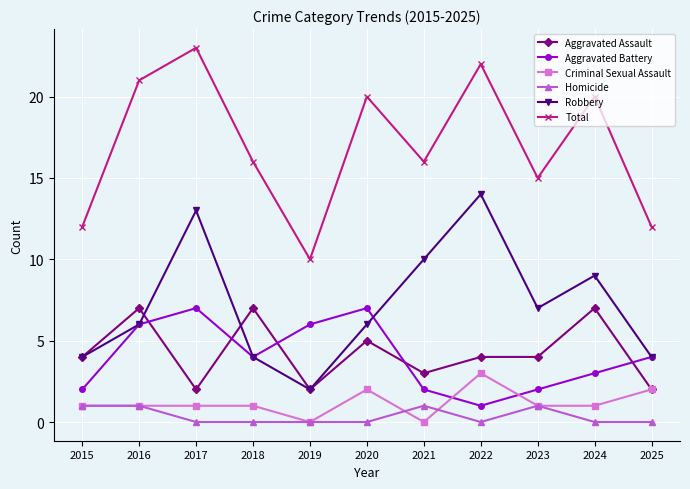

The Total series shows 10 at 2019. True or false?

True